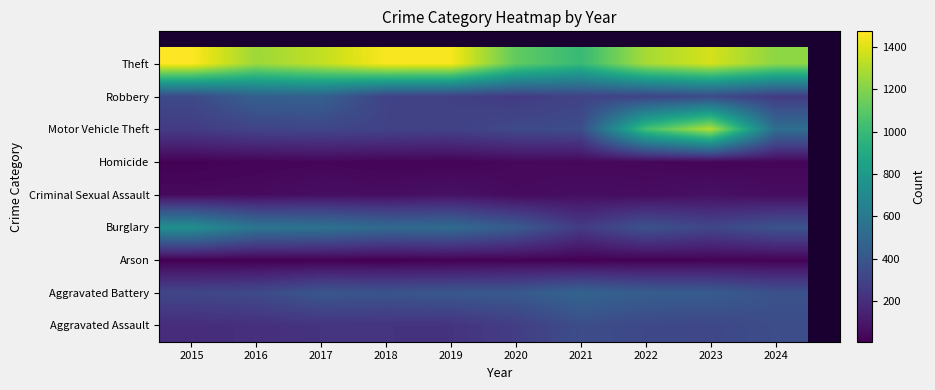

At how many categories does at least one series exceed 1353?

4